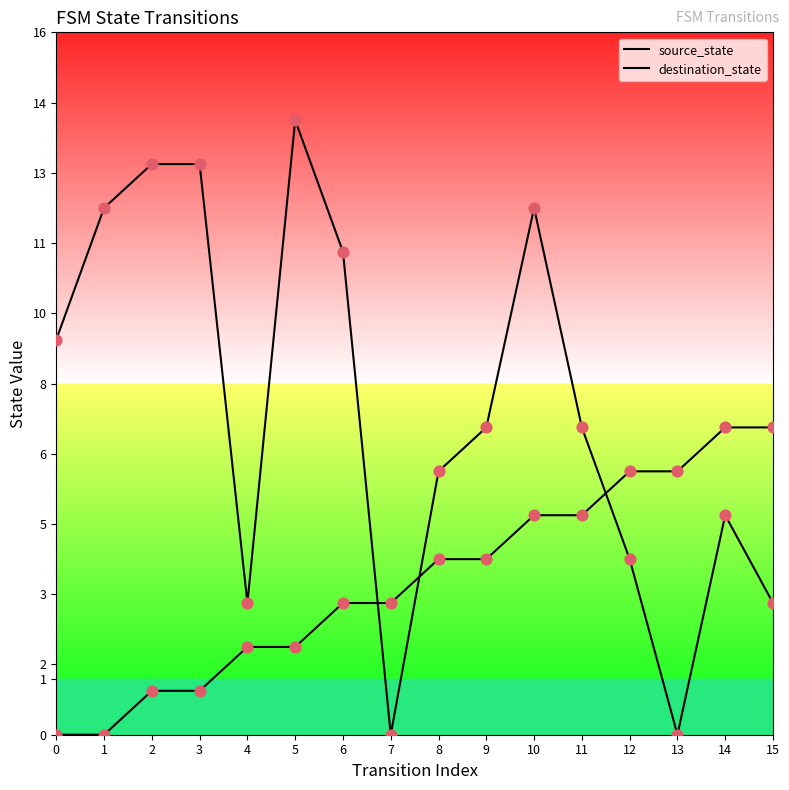

Which series has the largest Y range (max minus min)?

destination_state